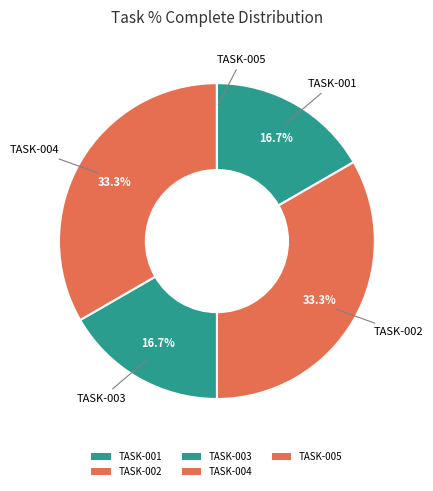

How many segments does this pie chart have?

5